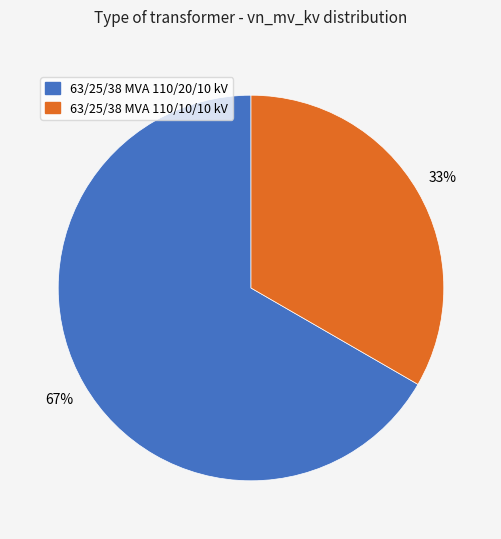

To the nearest percent, what portion does 63/25/38 MVA 110/20/10 kV represent?

67%